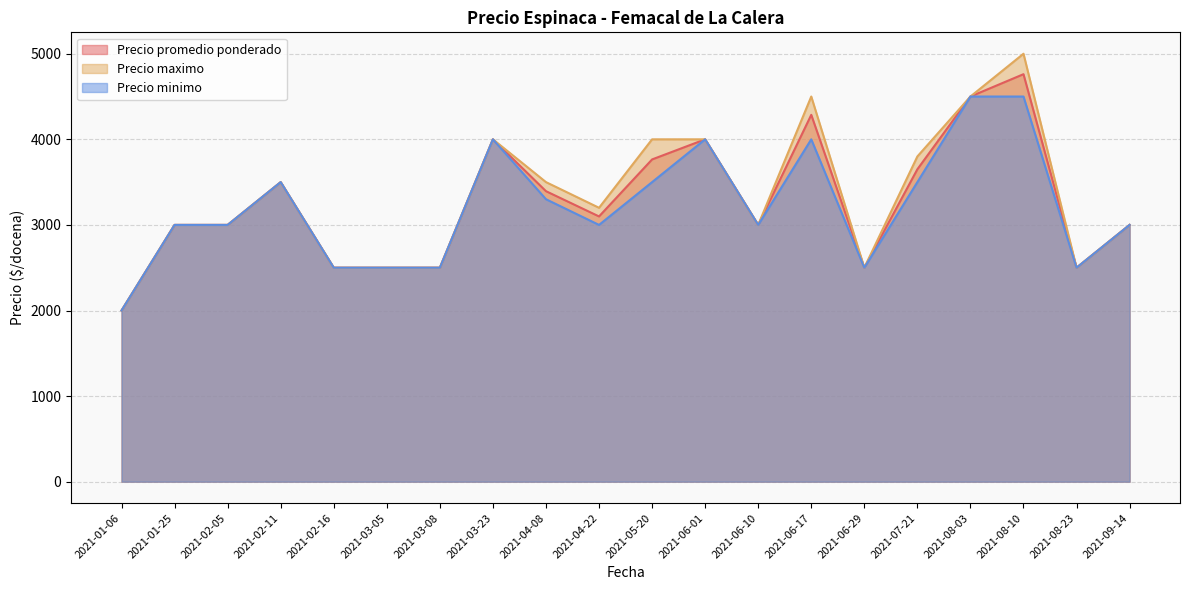

What is the label of the 5th point from the right?

2021-07-21